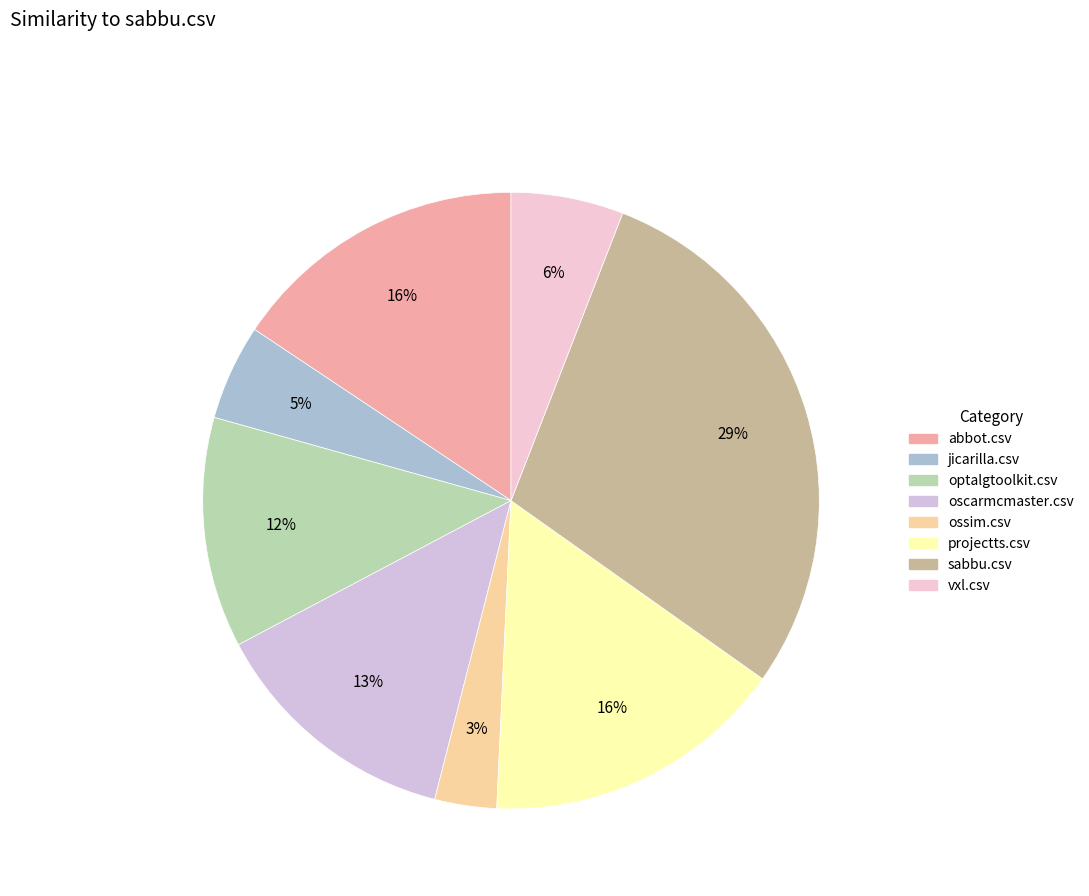

How many segments does this pie chart have?

8